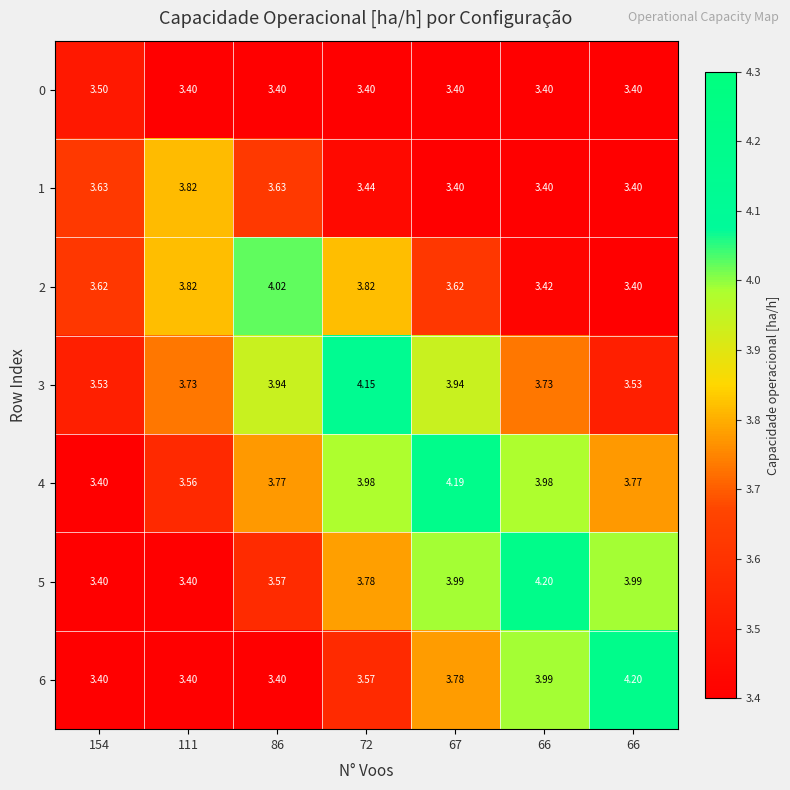

How many series are shown in this chart?

7